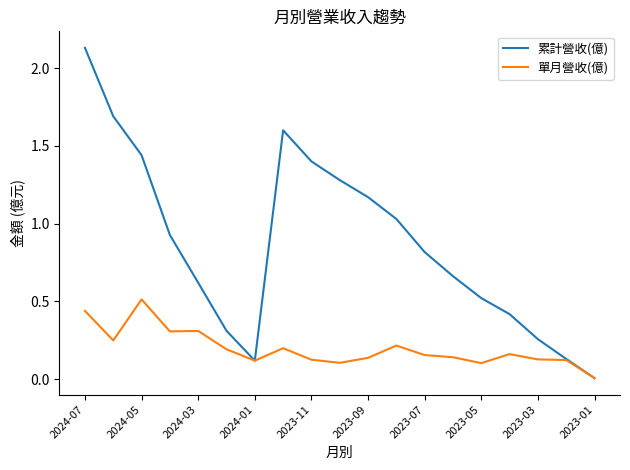

Which series has the largest total across all categories?

累計營收(億)